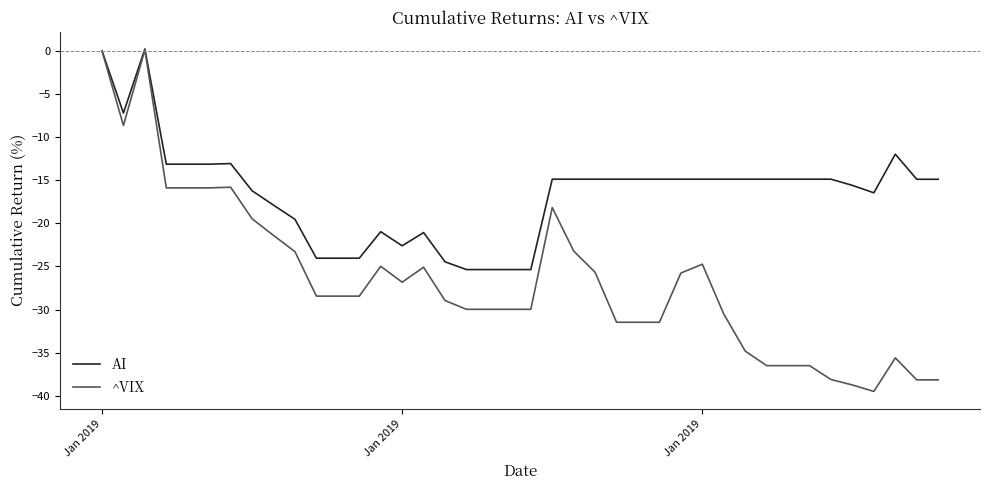

What is the smallest value displayed?

-39.5